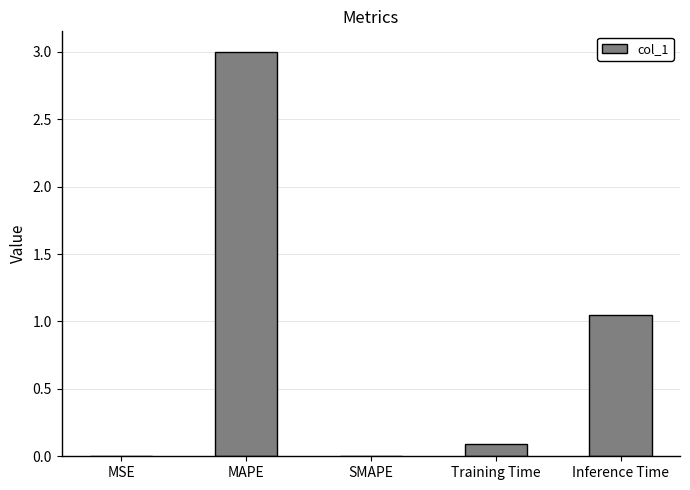

Which has a higher value, SMAPE or Inference Time?

Inference Time